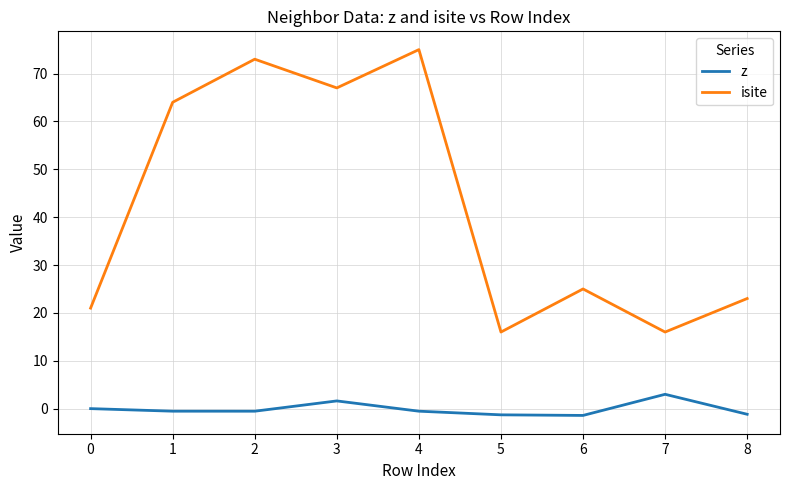

What is the approximate value of isite at 7?

16.0